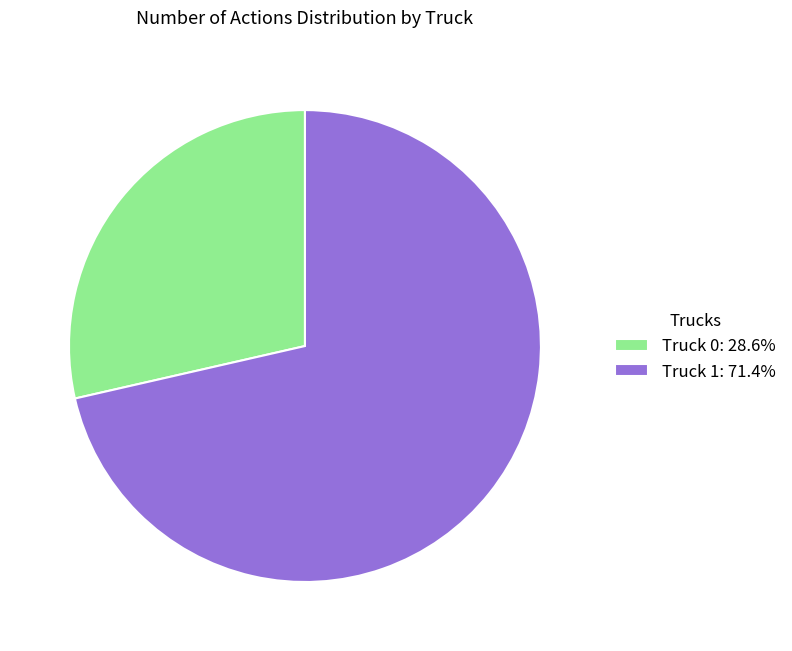

Does Truck 0: 28.6% account for over 50% of the chart?

No